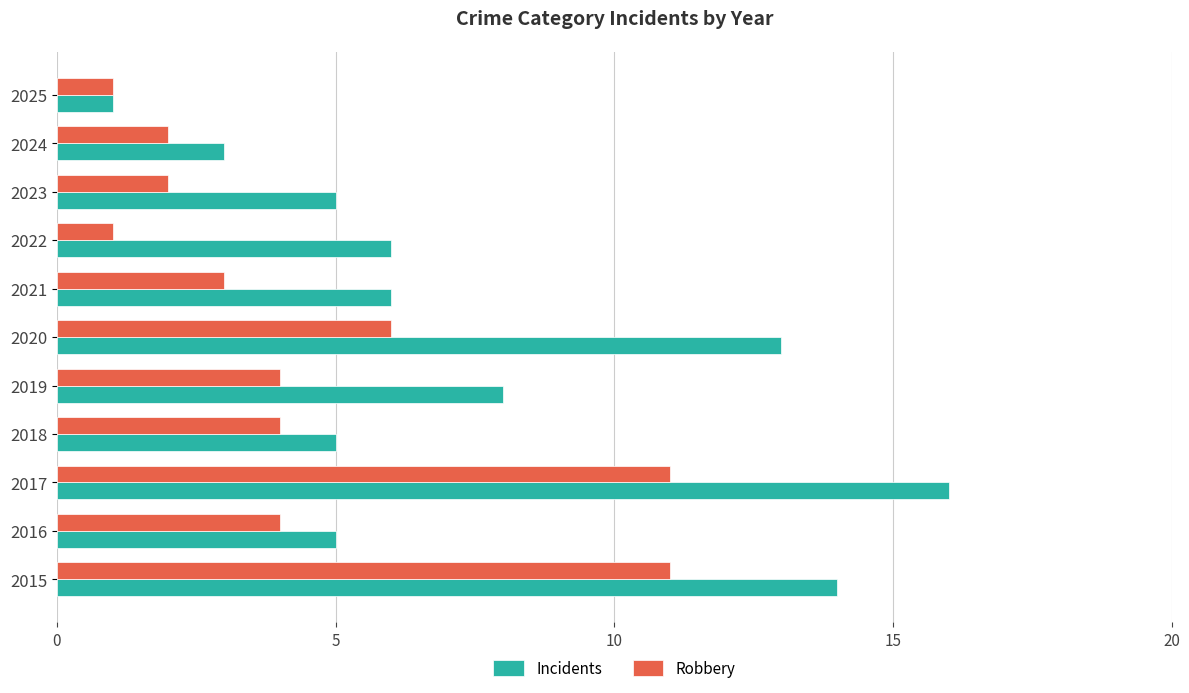

True or false: Incidents has a value of 3 at 2019.

False